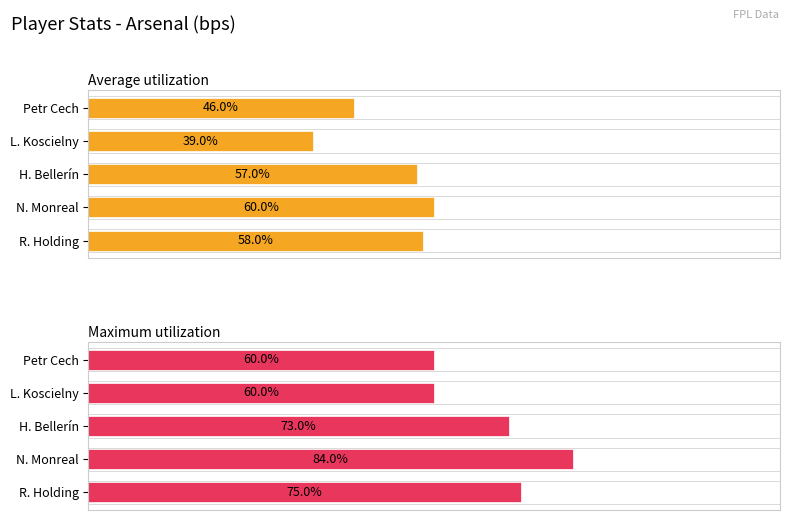

What is the value of the Average utilization bar at the 4th from the left?

60